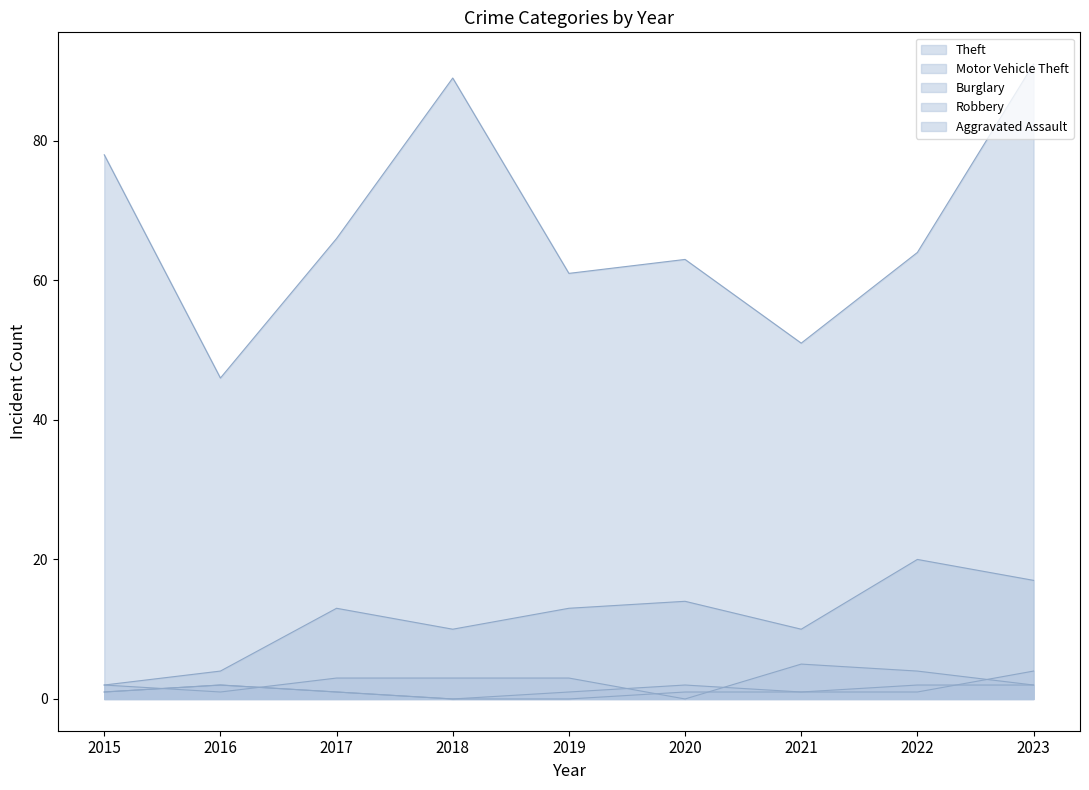

Rank the categories by Burglary value from highest to lowest.

2021, 2022, 2017, 2018, 2019, 2015, 2023, 2016, 2020